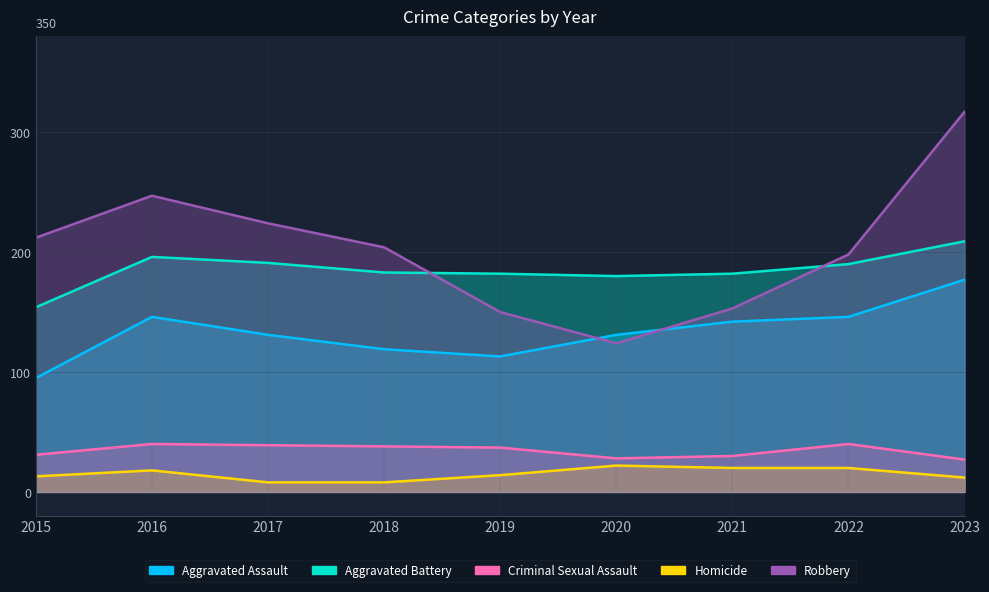

What is the value of the Robbery point at the 8th from the left?

198